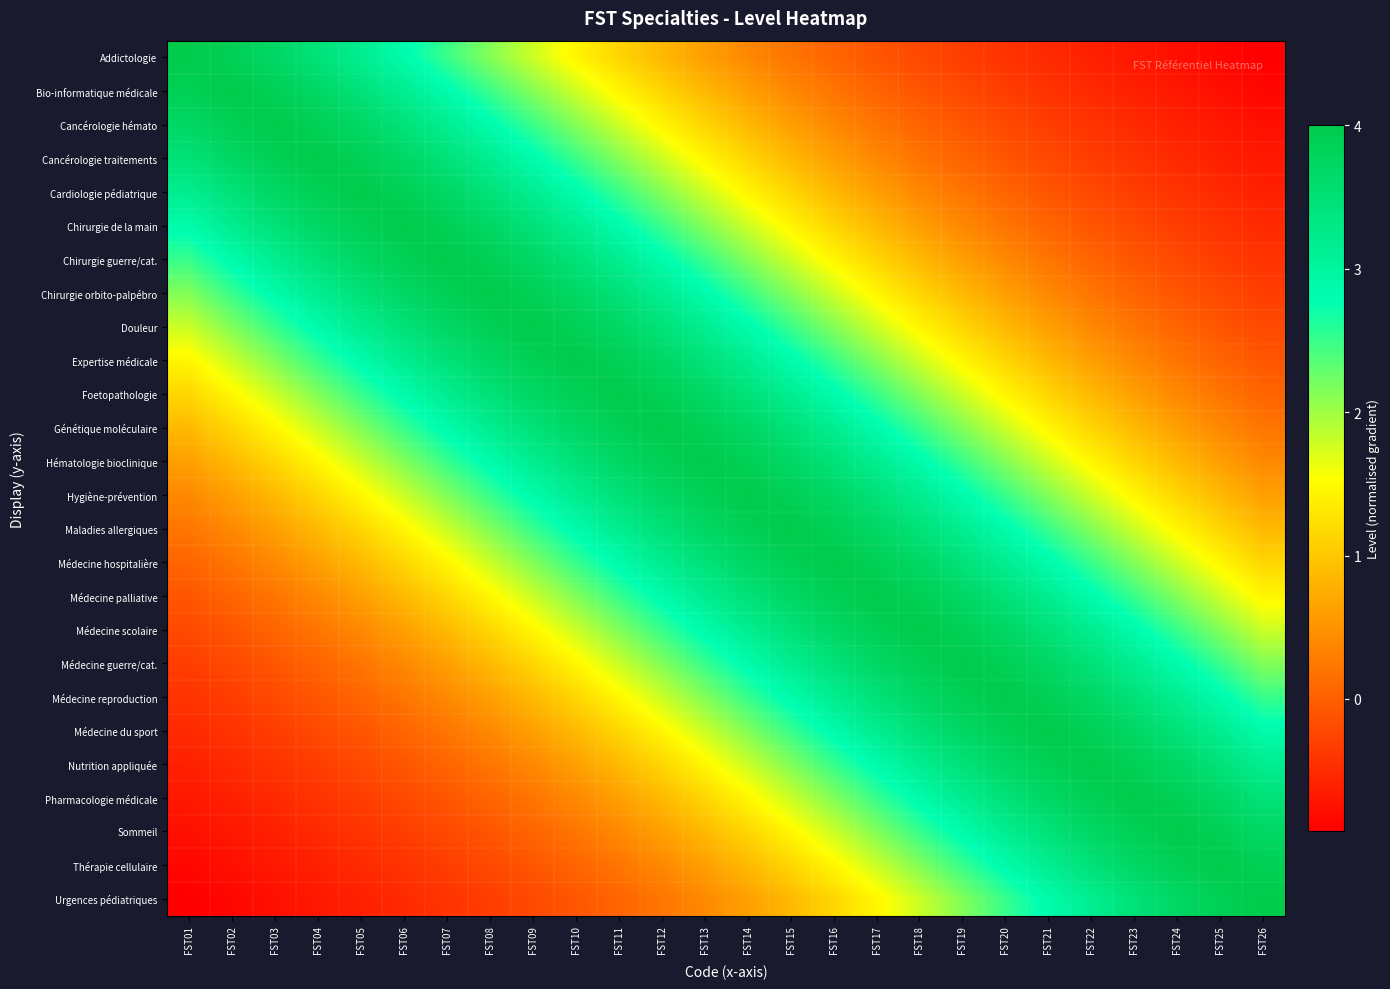

Reading left to right, list all the values displayed in this chart.

Addictologie: FST01=4.0	FST02=3.9	FST03=3.7	FST04=3.5	FST05=3.2	FST06=2.8	FST07=2.5	FST08=2.1	FST09=1.8	FST10=1.5	FST11=1.1	FST12=0.9	FST13=0.6	FST14=0.4	FST15=0.2	FST16=0.1	FST17=-0.1	FST18=-0.2	FST19=-0.3	FST20=-0.4	FST21=-0.5	FST22=-0.6	FST23=-0.7	FST24=-0.8	FST25=-0.8	FST26=-0.9
Bio-informatique médicale: FST01=3.9	FST02=4.0	FST03=3.9	FST04=3.7	FST05=3.5	FST06=3.2	FST07=2.8	FST08=2.5	FST09=2.1	FST10=1.8	FST11=1.5	FST12=1.1	FST13=0.9	FST14=0.6	FST15=0.4	FST16=0.2	FST17=0.1	FST18=-0.1	FST19=-0.2	FST20=-0.3	FST21=-0.4	FST22=-0.5	FST23=-0.6	FST24=-0.7	FST25=-0.8	FST26=-0.8
Cancérologie hémato: FST01=3.7	FST02=3.9	FST03=4.0	FST04=3.9	FST05=3.7	FST06=3.5	FST07=3.2	FST08=2.8	FST09=2.5	FST10=2.1	FST11=1.8	FST12=1.5	FST13=1.1	FST14=0.9	FST15=0.6	FST16=0.4	FST17=0.2	FST18=0.1	FST19=-0.1	FST20=-0.2	FST21=-0.3	FST22=-0.4	FST23=-0.5	FST24=-0.6	FST25=-0.7	FST26=-0.8
Cancérologie traitements: FST01=3.5	FST02=3.7	FST03=3.9	FST04=4.0	FST05=3.9	FST06=3.7	FST07=3.5	FST08=3.2	FST09=2.8	FST10=2.5	FST11=2.1	FST12=1.8	FST13=1.5	FST14=1.1	FST15=0.9	FST16=0.6	FST17=0.4	FST18=0.2	FST19=0.1	FST20=-0.1	FST21=-0.2	FST22=-0.3	FST23=-0.4	FST24=-0.5	FST25=-0.6	FST26=-0.7
Cardiologie pédiatrique: FST01=3.2	FST02=3.5	FST03=3.7	FST04=3.9	FST05=4.0	FST06=3.9	FST07=3.7	FST08=3.5	FST09=3.2	FST10=2.8	FST11=2.5	FST12=2.1	FST13=1.8	FST14=1.5	FST15=1.1	FST16=0.9	FST17=0.6	FST18=0.4	FST19=0.2	FST20=0.1	FST21=-0.1	FST22=-0.2	FST23=-0.3	FST24=-0.4	FST25=-0.5	FST26=-0.6
Chirurgie de la main: FST01=2.8	FST02=3.2	FST03=3.5	FST04=3.7	FST05=3.9	FST06=4.0	FST07=3.9	FST08=3.7	FST09=3.5	FST10=3.2	FST11=2.8	FST12=2.5	FST13=2.1	FST14=1.8	FST15=1.5	FST16=1.1	FST17=0.9	FST18=0.6	FST19=0.4	FST20=0.2	FST21=0.1	FST22=-0.1	FST23=-0.2	FST24=-0.3	FST25=-0.4	FST26=-0.5
Chirurgie guerre/cat.: FST01=2.5	FST02=2.8	FST03=3.2	FST04=3.5	FST05=3.7	FST06=3.9	FST07=4.0	FST08=3.9	FST09=3.7	FST10=3.5	FST11=3.2	FST12=2.8	FST13=2.5	FST14=2.1	FST15=1.8	FST16=1.5	FST17=1.1	FST18=0.9	FST19=0.6	FST20=0.4	FST21=0.2	FST22=0.1	FST23=-0.1	FST24=-0.2	FST25=-0.3	FST26=-0.4
Chirurgie orbito-palpébro: FST01=2.1	FST02=2.5	FST03=2.8	FST04=3.2	FST05=3.5	FST06=3.7	FST07=3.9	FST08=4.0	FST09=3.9	FST10=3.7	FST11=3.5	FST12=3.2	FST13=2.8	FST14=2.5	FST15=2.1	FST16=1.8	FST17=1.5	FST18=1.1	FST19=0.9	FST20=0.6	FST21=0.4	FST22=0.2	FST23=0.1	FST24=-0.1	FST25=-0.2	FST26=-0.3
Douleur: FST01=1.8	FST02=2.1	FST03=2.5	FST04=2.8	FST05=3.2	FST06=3.5	FST07=3.7	FST08=3.9	FST09=4.0	FST10=3.9	FST11=3.7	FST12=3.5	FST13=3.2	FST14=2.8	FST15=2.5	FST16=2.1	FST17=1.8	FST18=1.5	FST19=1.1	FST20=0.9	FST21=0.6	FST22=0.4	FST23=0.2	FST24=0.1	FST25=-0.1	FST26=-0.2
Expertise médicale: FST01=1.5	FST02=1.8	FST03=2.1	FST04=2.5	FST05=2.8	FST06=3.2	FST07=3.5	FST08=3.7	FST09=3.9	FST10=4.0	FST11=3.9	FST12=3.7	FST13=3.5	FST14=3.2	FST15=2.8	FST16=2.5	FST17=2.1	FST18=1.8	FST19=1.5	FST20=1.1	FST21=0.9	FST22=0.6	FST23=0.4	FST24=0.2	FST25=0.1	FST26=-0.1
Foetopathologie: FST01=1.1	FST02=1.5	FST03=1.8	FST04=2.1	FST05=2.5	FST06=2.8	FST07=3.2	FST08=3.5	FST09=3.7	FST10=3.9	FST11=4.0	FST12=3.9	FST13=3.7	FST14=3.5	FST15=3.2	FST16=2.8	FST17=2.5	FST18=2.1	FST19=1.8	FST20=1.5	FST21=1.1	FST22=0.9	FST23=0.6	FST24=0.4	FST25=0.2	FST26=0.1
Génétique moléculaire: FST01=0.9	FST02=1.1	FST03=1.5	FST04=1.8	FST05=2.1	FST06=2.5	FST07=2.8	FST08=3.2	FST09=3.5	FST10=3.7	FST11=3.9	FST12=4.0	FST13=3.9	FST14=3.7	FST15=3.5	FST16=3.2	FST17=2.8	FST18=2.5	FST19=2.1	FST20=1.8	FST21=1.5	FST22=1.1	FST23=0.9	FST24=0.6	FST25=0.4	FST26=0.2
Hématologie bioclinique: FST01=0.6	FST02=0.9	FST03=1.1	FST04=1.5	FST05=1.8	FST06=2.1	FST07=2.5	FST08=2.8	FST09=3.2	FST10=3.5	FST11=3.7	FST12=3.9	FST13=4.0	FST14=3.9	FST15=3.7	FST16=3.5	FST17=3.2	FST18=2.8	FST19=2.5	FST20=2.1	FST21=1.8	FST22=1.5	FST23=1.1	FST24=0.9	FST25=0.6	FST26=0.4
Hygiène-prévention: FST01=0.4	FST02=0.6	FST03=0.9	FST04=1.1	FST05=1.5	FST06=1.8	FST07=2.1	FST08=2.5	FST09=2.8	FST10=3.2	FST11=3.5	FST12=3.7	FST13=3.9	FST14=4.0	FST15=3.9	FST16=3.7	FST17=3.5	FST18=3.2	FST19=2.8	FST20=2.5	FST21=2.1	FST22=1.8	FST23=1.5	FST24=1.1	FST25=0.9	FST26=0.6
Maladies allergiques: FST01=0.2	FST02=0.4	FST03=0.6	FST04=0.9	FST05=1.1	FST06=1.5	FST07=1.8	FST08=2.1	FST09=2.5	FST10=2.8	FST11=3.2	FST12=3.5	FST13=3.7	FST14=3.9	FST15=4.0	FST16=3.9	FST17=3.7	FST18=3.5	FST19=3.2	FST20=2.8	FST21=2.5	FST22=2.1	FST23=1.8	FST24=1.5	FST25=1.1	FST26=0.9
Médecine hospitalière: FST01=0.1	FST02=0.2	FST03=0.4	FST04=0.6	FST05=0.9	FST06=1.1	FST07=1.5	FST08=1.8	FST09=2.1	FST10=2.5	FST11=2.8	FST12=3.2	FST13=3.5	FST14=3.7	FST15=3.9	FST16=4.0	FST17=3.9	FST18=3.7	FST19=3.5	FST20=3.2	FST21=2.8	FST22=2.5	FST23=2.1	FST24=1.8	FST25=1.5	FST26=1.1
Médecine palliative: FST01=-0.1	FST02=0.1	FST03=0.2	FST04=0.4	FST05=0.6	FST06=0.9	FST07=1.1	FST08=1.5	FST09=1.8	FST10=2.1	FST11=2.5	FST12=2.8	FST13=3.2	FST14=3.5	FST15=3.7	FST16=3.9	FST17=4.0	FST18=3.9	FST19=3.7	FST20=3.5	FST21=3.2	FST22=2.8	FST23=2.5	FST24=2.1	FST25=1.8	FST26=1.5
Médecine scolaire: FST01=-0.2	FST02=-0.1	FST03=0.1	FST04=0.2	FST05=0.4	FST06=0.6	FST07=0.9	FST08=1.1	FST09=1.5	FST10=1.8	FST11=2.1	FST12=2.5	FST13=2.8	FST14=3.2	FST15=3.5	FST16=3.7	FST17=3.9	FST18=4.0	FST19=3.9	FST20=3.7	FST21=3.5	FST22=3.2	FST23=2.8	FST24=2.5	FST25=2.1	FST26=1.8
Médecine guerre/cat.: FST01=-0.3	FST02=-0.2	FST03=-0.1	FST04=0.1	FST05=0.2	FST06=0.4	FST07=0.6	FST08=0.9	FST09=1.1	FST10=1.5	FST11=1.8	FST12=2.1	FST13=2.5	FST14=2.8	FST15=3.2	FST16=3.5	FST17=3.7	FST18=3.9	FST19=4.0	FST20=3.9	FST21=3.7	FST22=3.5	FST23=3.2	FST24=2.8	FST25=2.5	FST26=2.1
Médecine reproduction: FST01=-0.4	FST02=-0.3	FST03=-0.2	FST04=-0.1	FST05=0.1	FST06=0.2	FST07=0.4	FST08=0.6	FST09=0.9	FST10=1.1	FST11=1.5	FST12=1.8	FST13=2.1	FST14=2.5	FST15=2.8	FST16=3.2	FST17=3.5	FST18=3.7	FST19=3.9	FST20=4.0	FST21=3.9	FST22=3.7	FST23=3.5	FST24=3.2	FST25=2.8	FST26=2.5
Médecine du sport: FST01=-0.5	FST02=-0.4	FST03=-0.3	FST04=-0.2	FST05=-0.1	FST06=0.1	FST07=0.2	FST08=0.4	FST09=0.6	FST10=0.9	FST11=1.1	FST12=1.5	FST13=1.8	FST14=2.1	FST15=2.5	FST16=2.8	FST17=3.2	FST18=3.5	FST19=3.7	FST20=3.9	FST21=4.0	FST22=3.9	FST23=3.7	FST24=3.5	FST25=3.2	FST26=2.8
Nutrition appliquée: FST01=-0.6	FST02=-0.5	FST03=-0.4	FST04=-0.3	FST05=-0.2	FST06=-0.1	FST07=0.1	FST08=0.2	FST09=0.4	FST10=0.6	FST11=0.9	FST12=1.1	FST13=1.5	FST14=1.8	FST15=2.1	FST16=2.5	FST17=2.8	FST18=3.2	FST19=3.5	FST20=3.7	FST21=3.9	FST22=4.0	FST23=3.9	FST24=3.7	FST25=3.5	FST26=3.2
Pharmacologie médicale: FST01=-0.7	FST02=-0.6	FST03=-0.5	FST04=-0.4	FST05=-0.3	FST06=-0.2	FST07=-0.1	FST08=0.1	FST09=0.2	FST10=0.4	FST11=0.6	FST12=0.9	FST13=1.1	FST14=1.5	FST15=1.8	FST16=2.1	FST17=2.5	FST18=2.8	FST19=3.2	FST20=3.5	FST21=3.7	FST22=3.9	FST23=4.0	FST24=3.9	FST25=3.7	FST26=3.5
Sommeil: FST01=-0.8	FST02=-0.7	FST03=-0.6	FST04=-0.5	FST05=-0.4	FST06=-0.3	FST07=-0.2	FST08=-0.1	FST09=0.1	FST10=0.2	FST11=0.4	FST12=0.6	FST13=0.9	FST14=1.1	FST15=1.5	FST16=1.8	FST17=2.1	FST18=2.5	FST19=2.8	FST20=3.2	FST21=3.5	FST22=3.7	FST23=3.9	FST24=4.0	FST25=3.9	FST26=3.7
Thérapie cellulaire: FST01=-0.8	FST02=-0.8	FST03=-0.7	FST04=-0.6	FST05=-0.5	FST06=-0.4	FST07=-0.3	FST08=-0.2	FST09=-0.1	FST10=0.1	FST11=0.2	FST12=0.4	FST13=0.6	FST14=0.9	FST15=1.1	FST16=1.5	FST17=1.8	FST18=2.1	FST19=2.5	FST20=2.8	FST21=3.2	FST22=3.5	FST23=3.7	FST24=3.9	FST25=4.0	FST26=3.9
Urgences pédiatriques: FST01=-0.9	FST02=-0.8	FST03=-0.8	FST04=-0.7	FST05=-0.6	FST06=-0.5	FST07=-0.4	FST08=-0.3	FST09=-0.2	FST10=-0.1	FST11=0.1	FST12=0.2	FST13=0.4	FST14=0.6	FST15=0.9	FST16=1.1	FST17=1.5	FST18=1.8	FST19=2.1	FST20=2.5	FST21=2.8	FST22=3.2	FST23=3.5	FST24=3.7	FST25=3.9	FST26=4.0